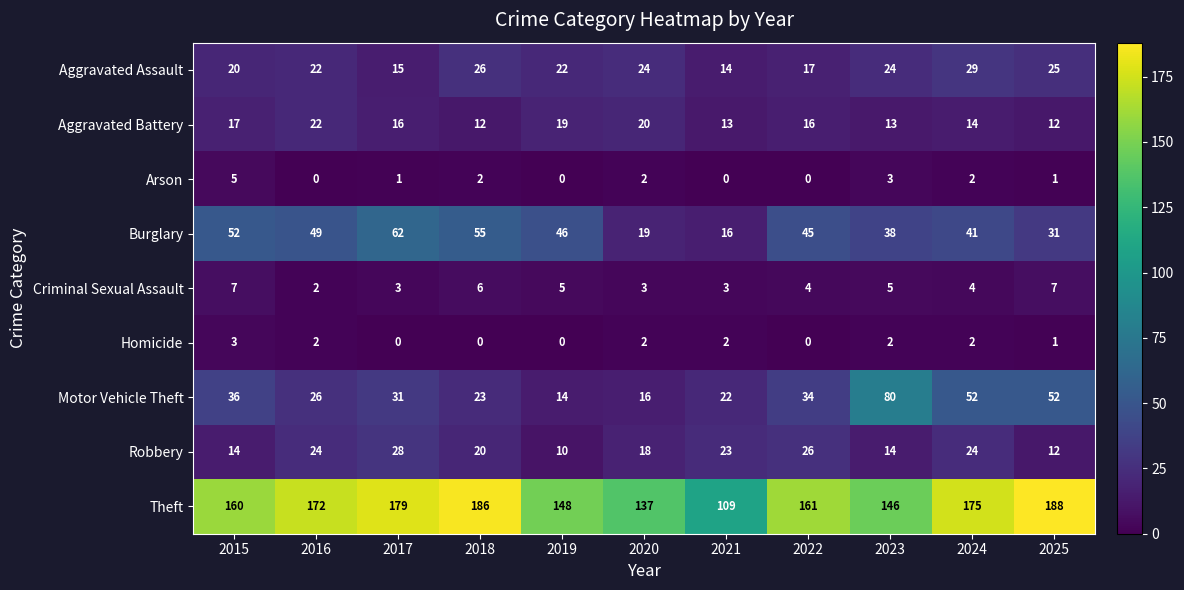

At how many categories does at least one series exceed 92?

11